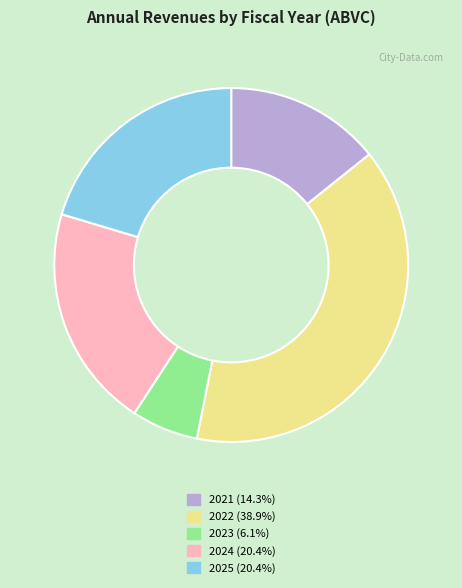

Approximately how many times larger is the value at 2021 compared to 2022?

0.4